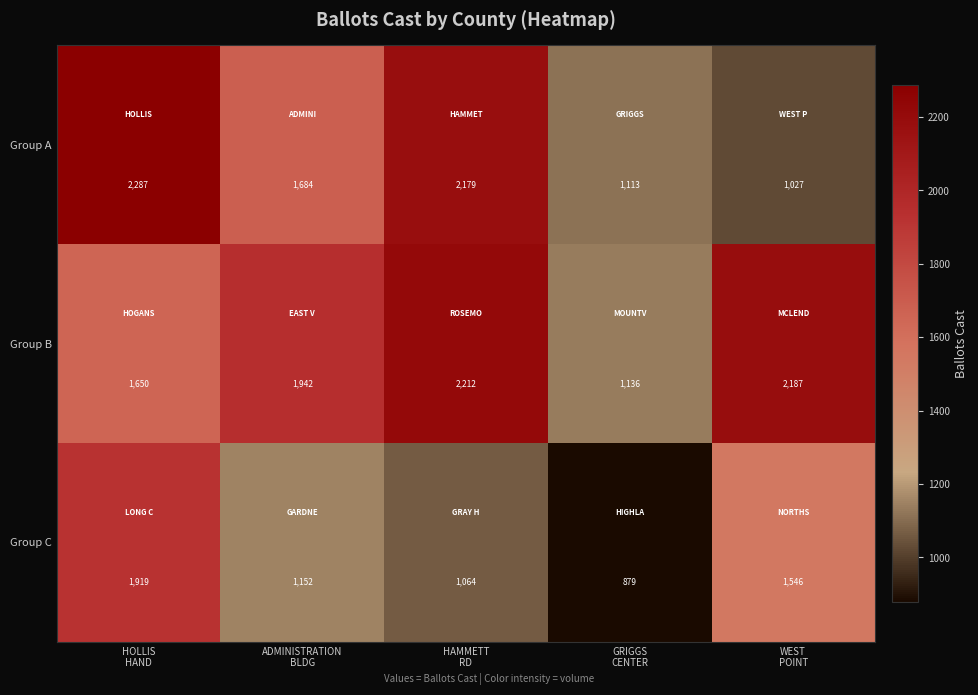

Count the number of data series in this chart.

3